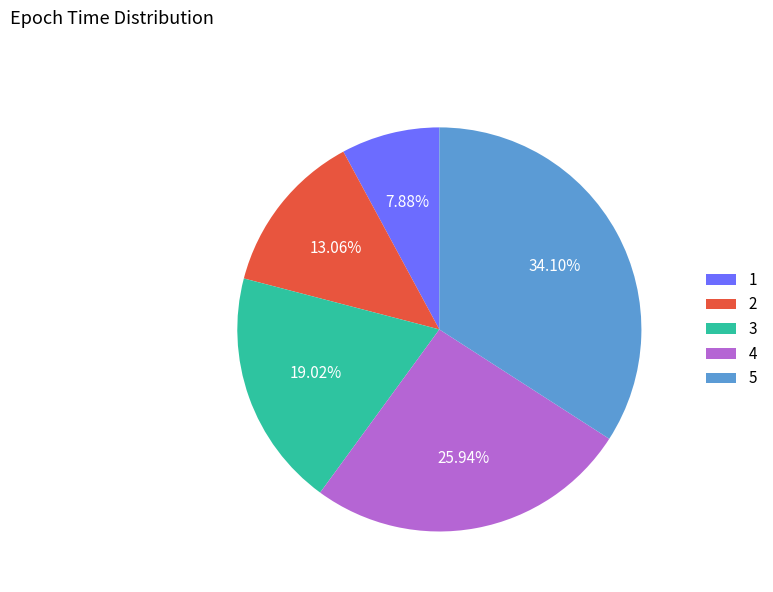

How much of the chart is everything except 1?

92.1%